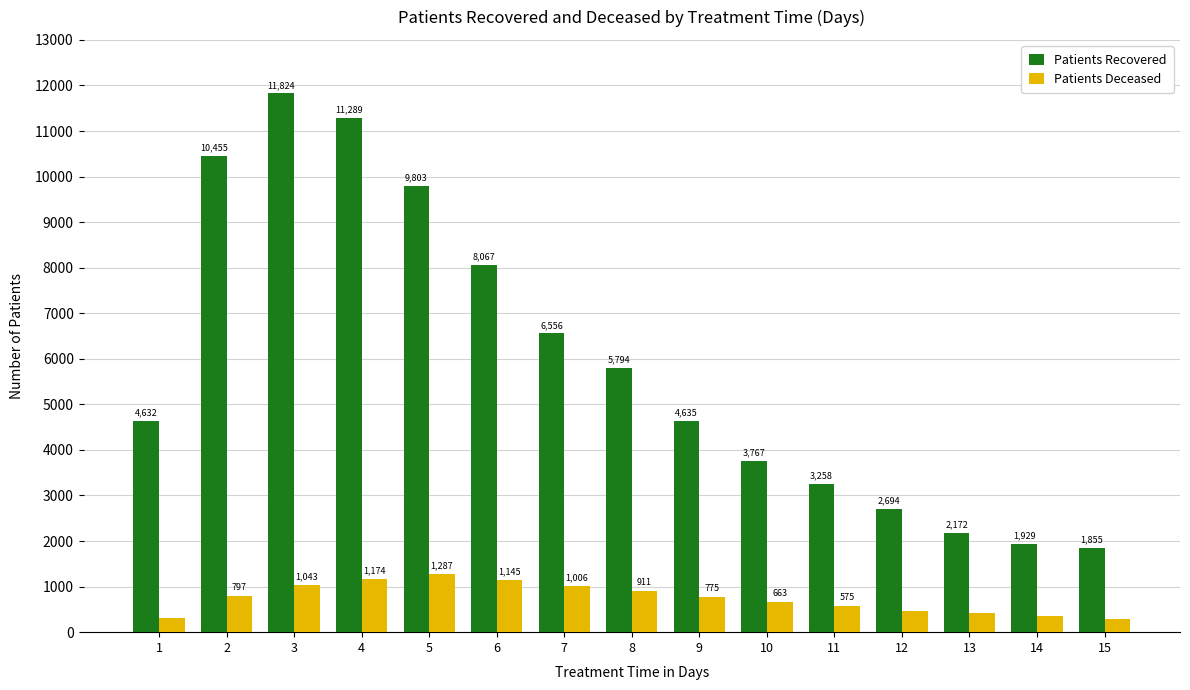

Reading left to right, extract all data points from this chart.

Patients Recovered: 1=4632	2=10455	3=11824	4=11289	5=9803	6=8067	7=6556	8=5794	9=4635	10=3767	11=3258	12=2694	13=2172	14=1929	15=1855
Patients Deceased: 1=317	2=797	3=1043	4=1174	5=1287	6=1145	7=1006	8=911	9=775	10=663	11=575	12=468	13=430	14=360	15=294